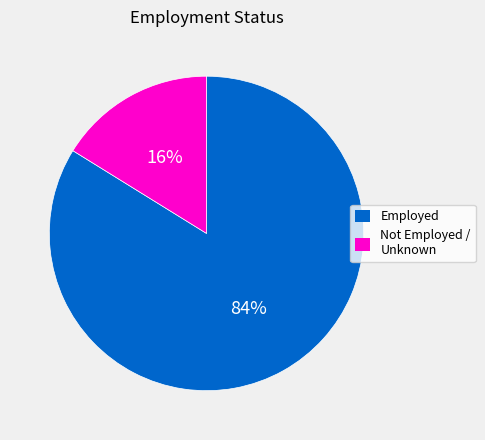

To the nearest percent, what percentage of the pie is Not Employed / Unknown?

16%